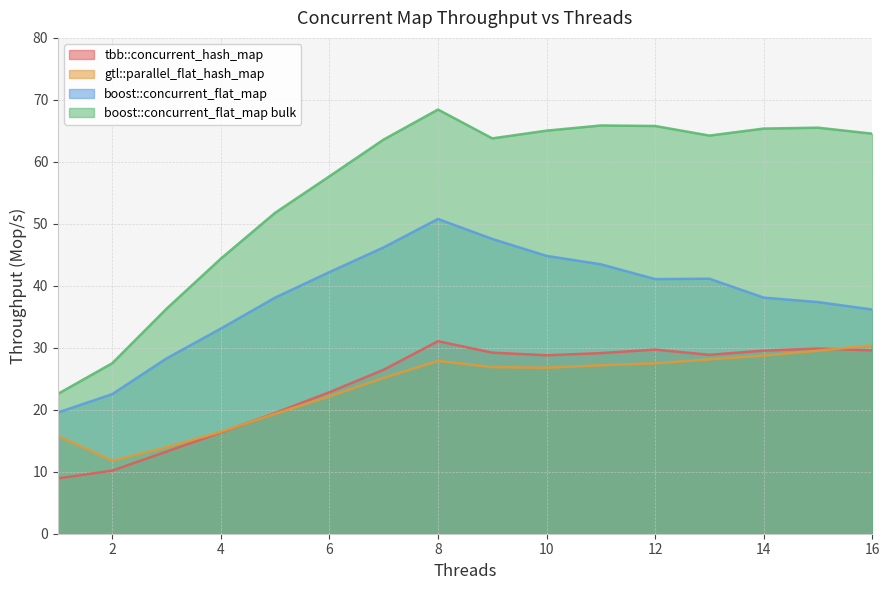

What is the average value of the gtl::parallel_flat_hash_map series?

23.6